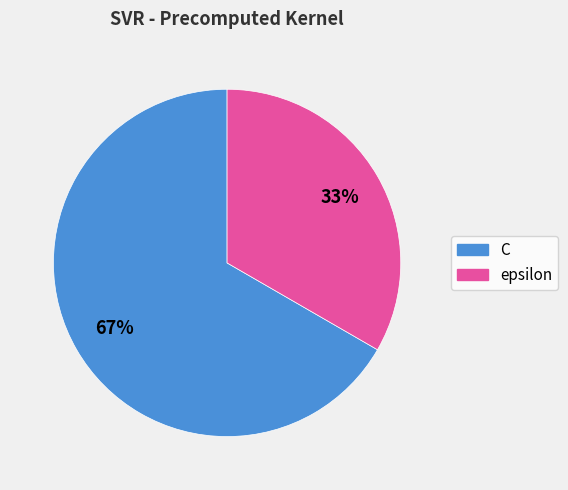

The epsilon slice represents 45% of the pie. True or false?

False